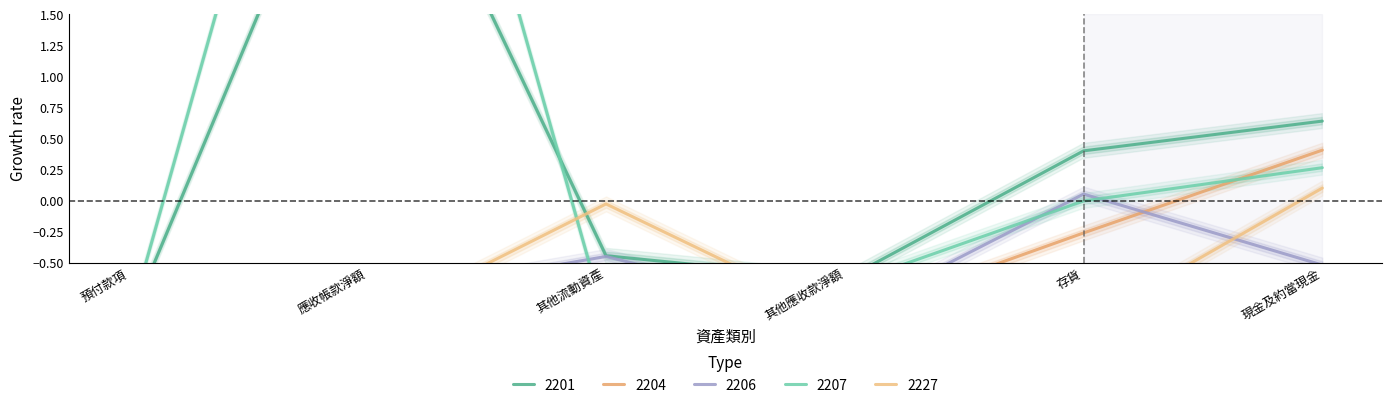

Between 存貨 and 現金及約當現金, which series saw the biggest shift?

2227